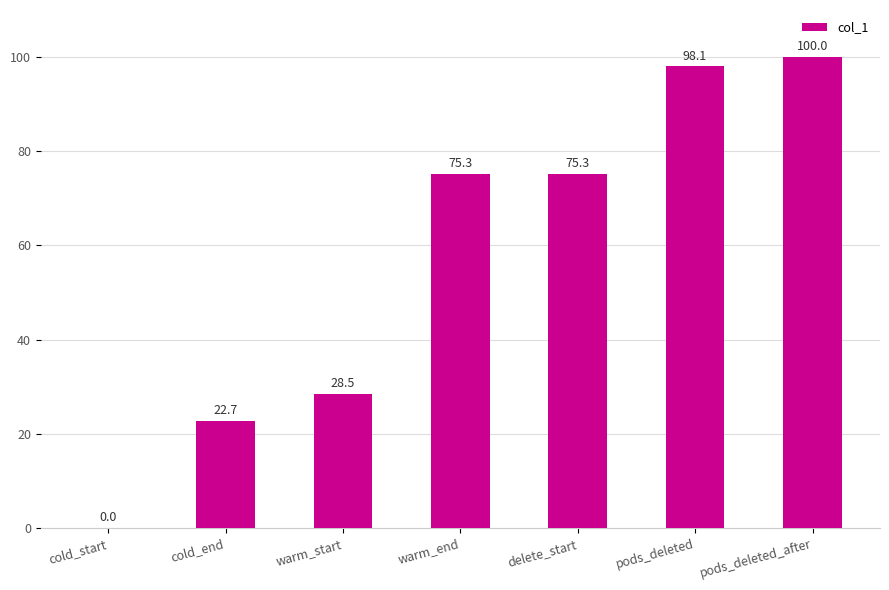

How many series are shown in this chart?

1